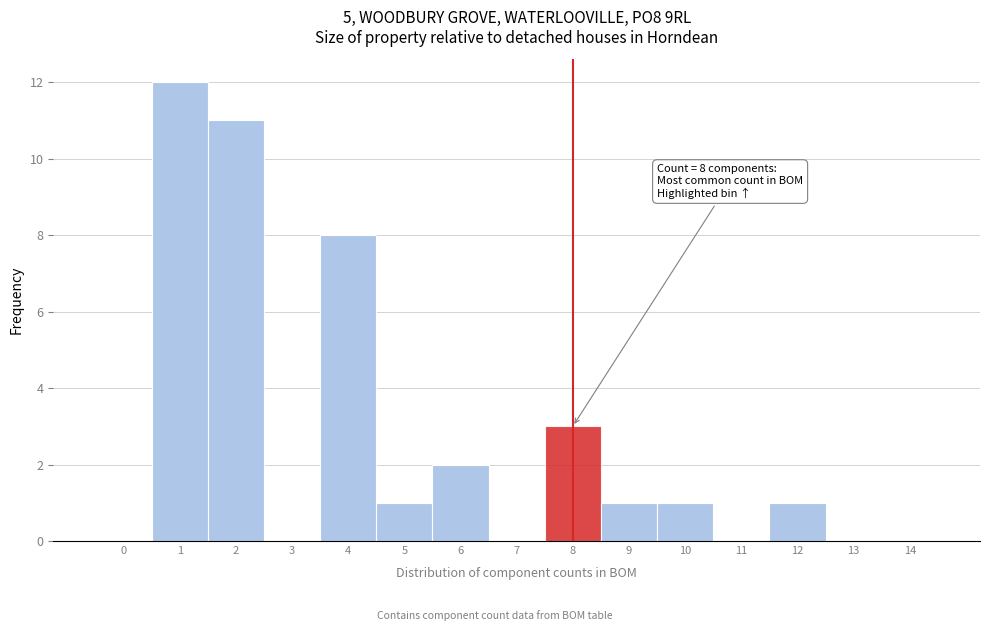

Reading right to left, extract all data points from this chart.

14=0	13=0	12=1	11=0	10=1	9=1	8=3	7=0	6=2	5=1	4=8	3=0	2=11	1=12	0=0